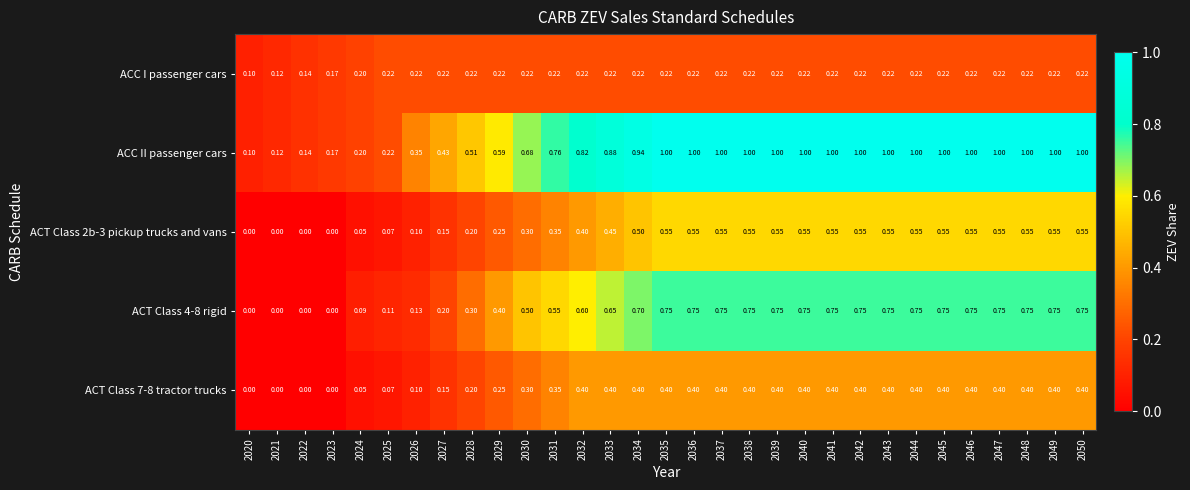

Which series has the largest total across all categories?

ACC II passenger cars